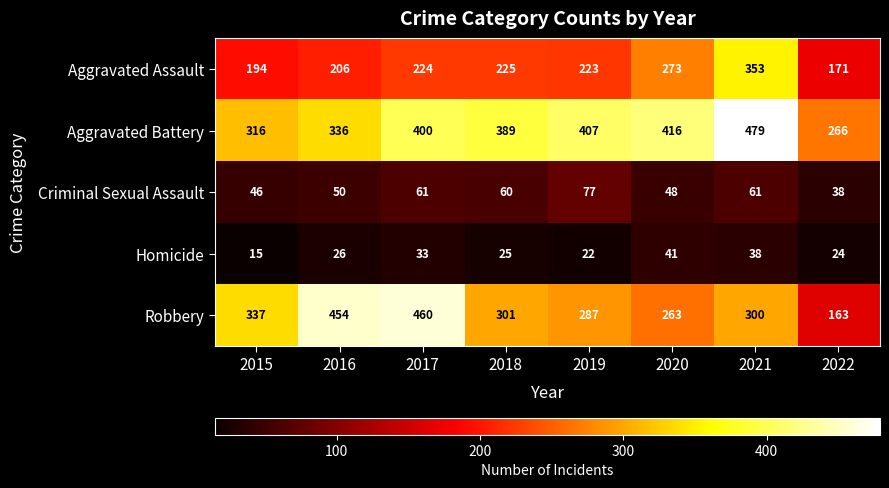

At which label is Criminal Sexual Assault closest to 57?

2018